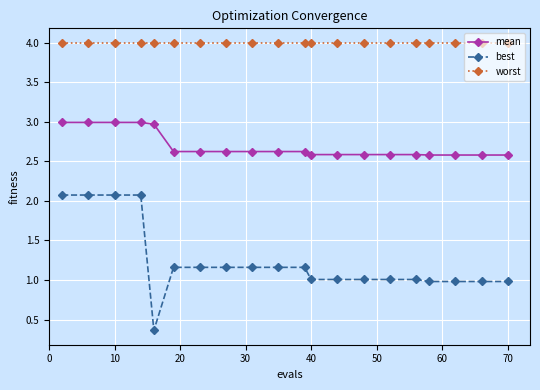

Which series has the largest total across all categories?

worst